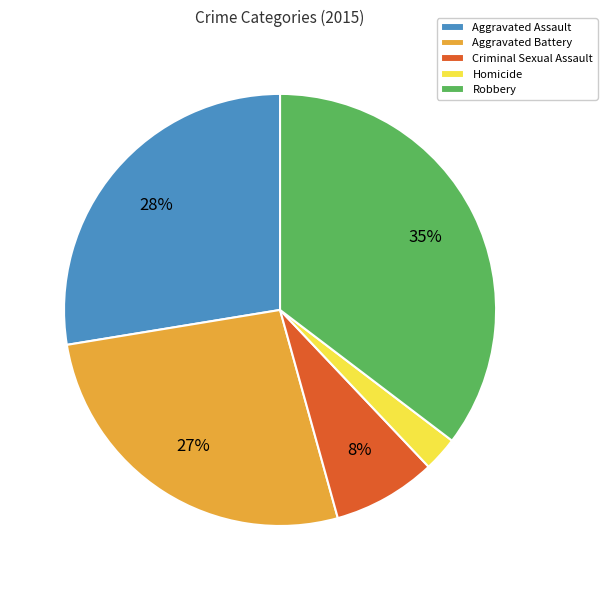

To the nearest percent, what percentage of the pie is Homicide?

3%